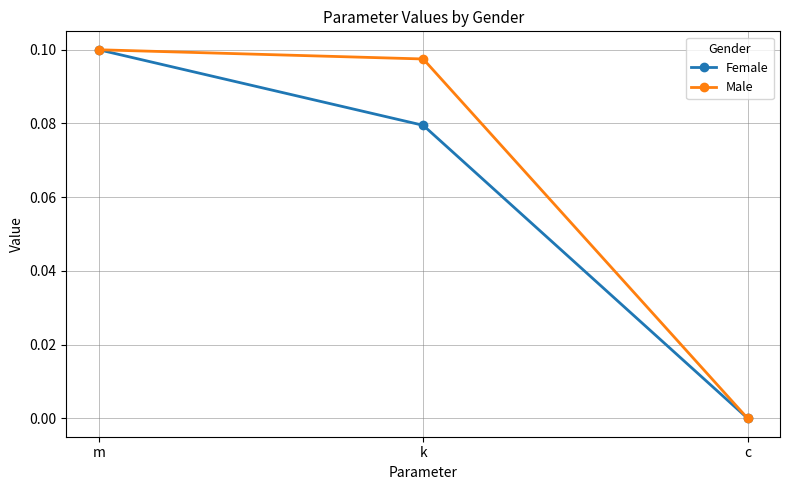

The Male series shows 0.0 at c. True or false?

True